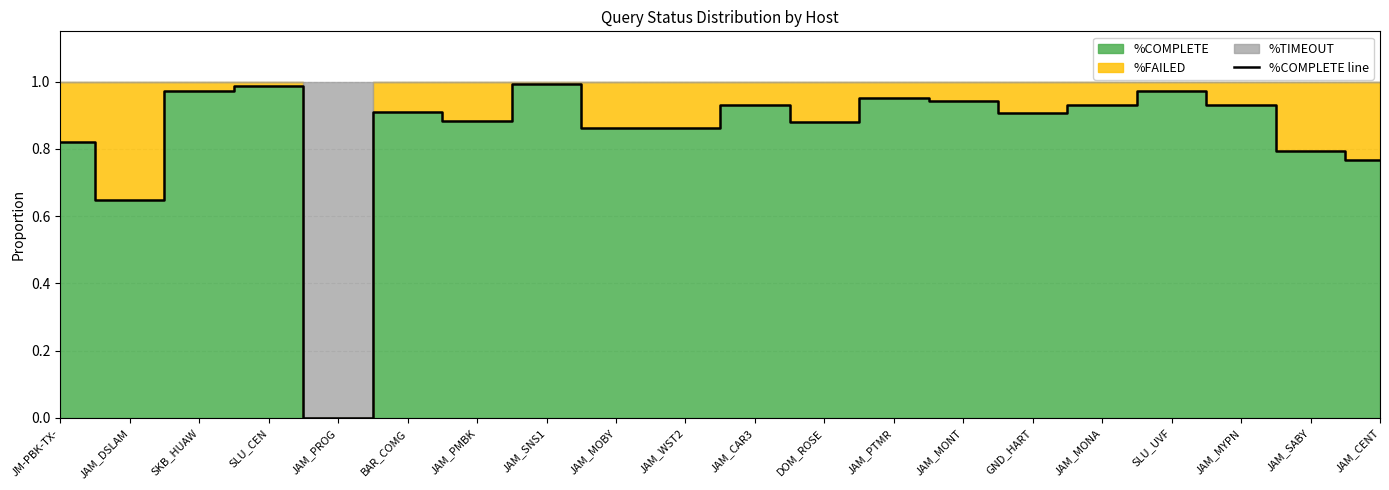

At which category does the data reach its first local valley?

JAM_DSLAM